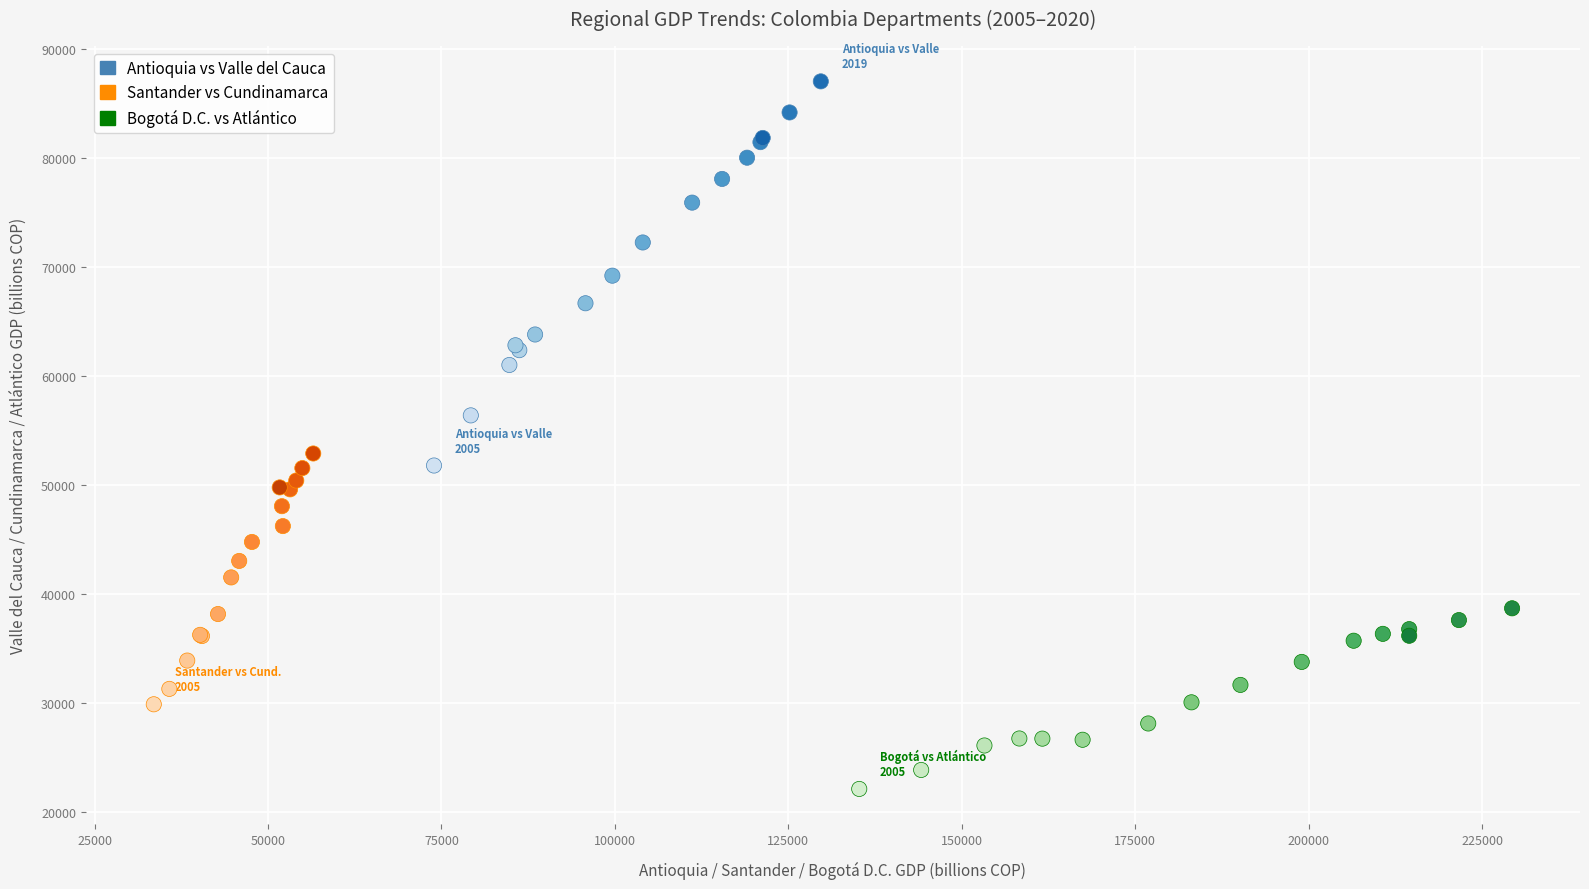

Which series reaches the minimum Y coordinate?

Bogotá D.C. vs Atlántico